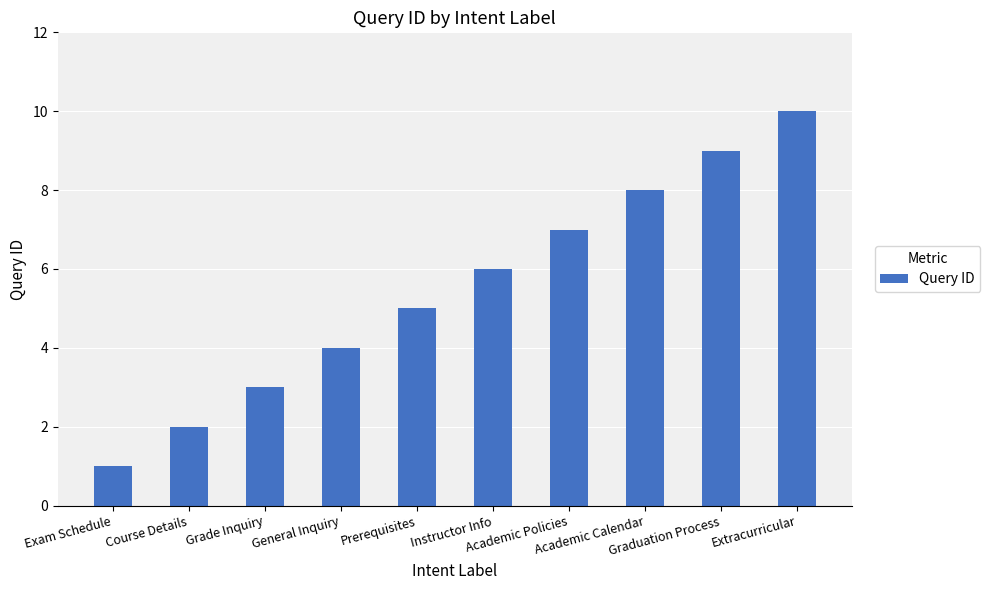

At which category does the chart reach its peak across all series?

Extracurricular